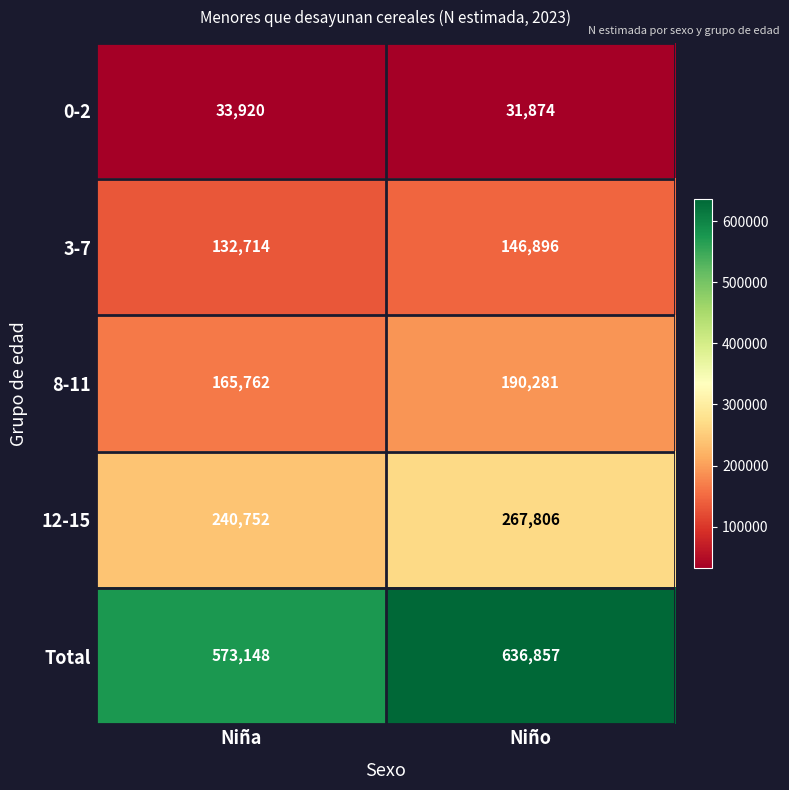

What is the greatest value displayed?

636857